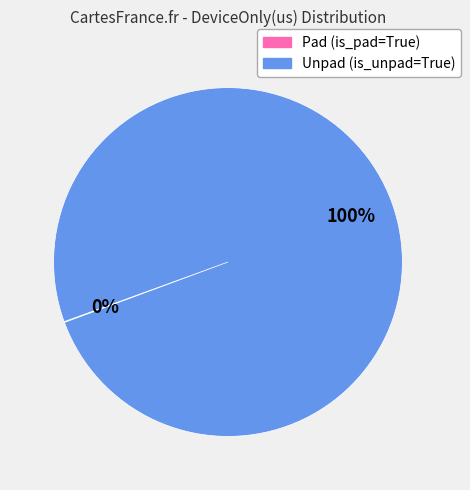

To the nearest percent, what is the average slice percentage?

50%